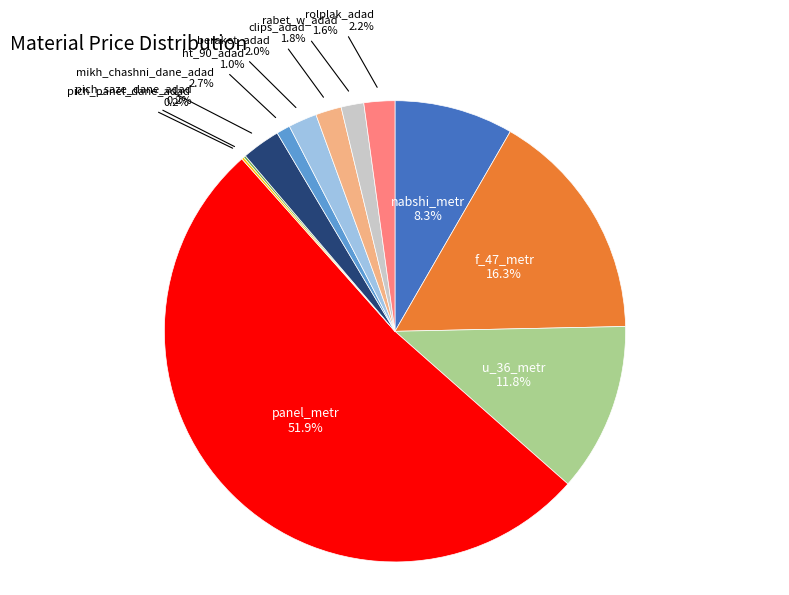

Which has a higher value, rolplak_adad or ht_90_adad?

rolplak_adad